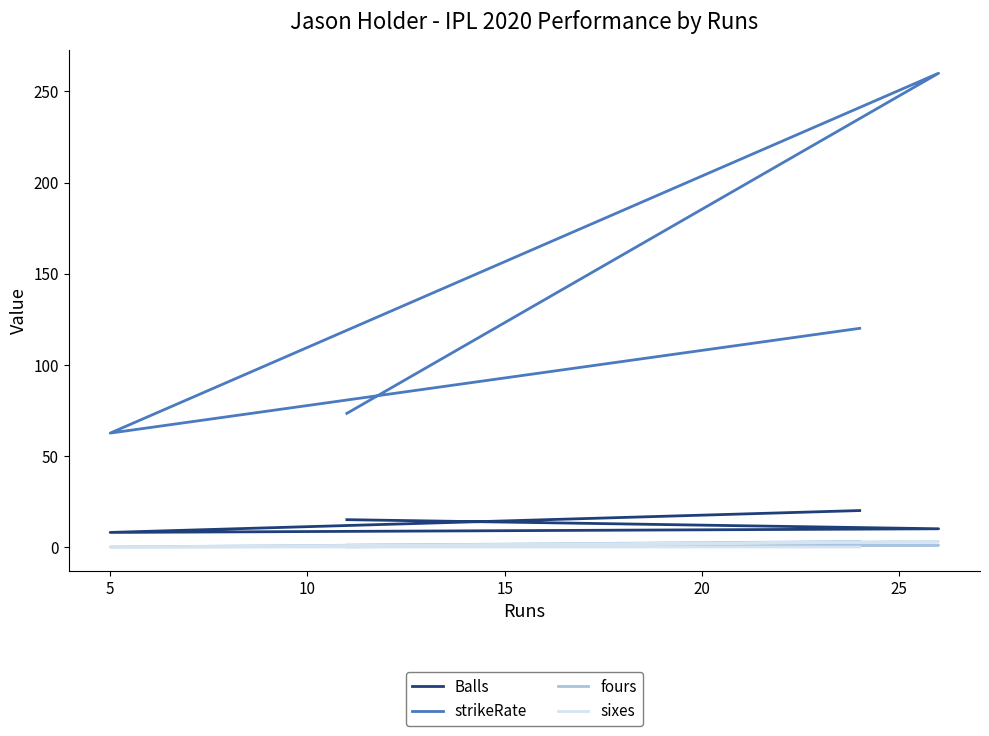

Between which two adjacent categories do fours and sixes first intersect?

10 and 15